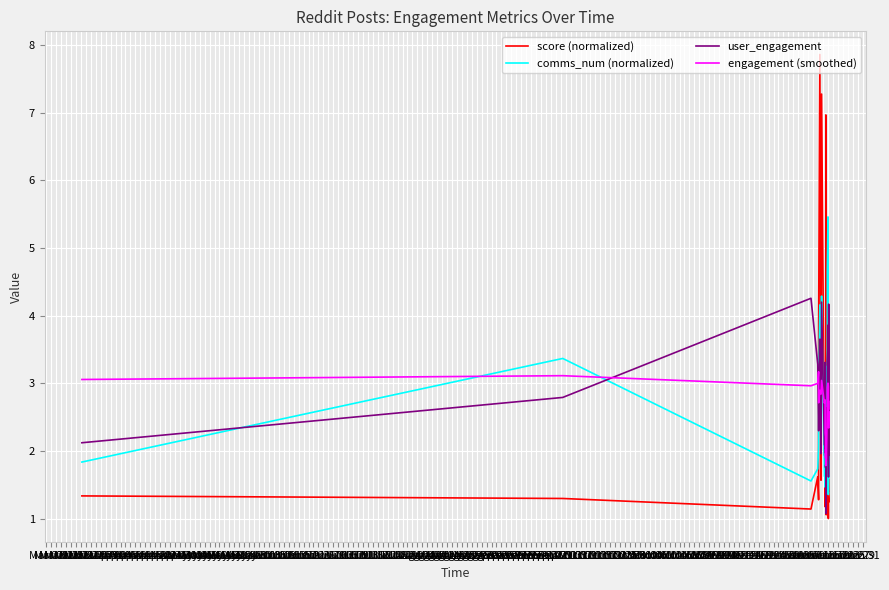

What is the maximum value for score (normalized)?

7.9